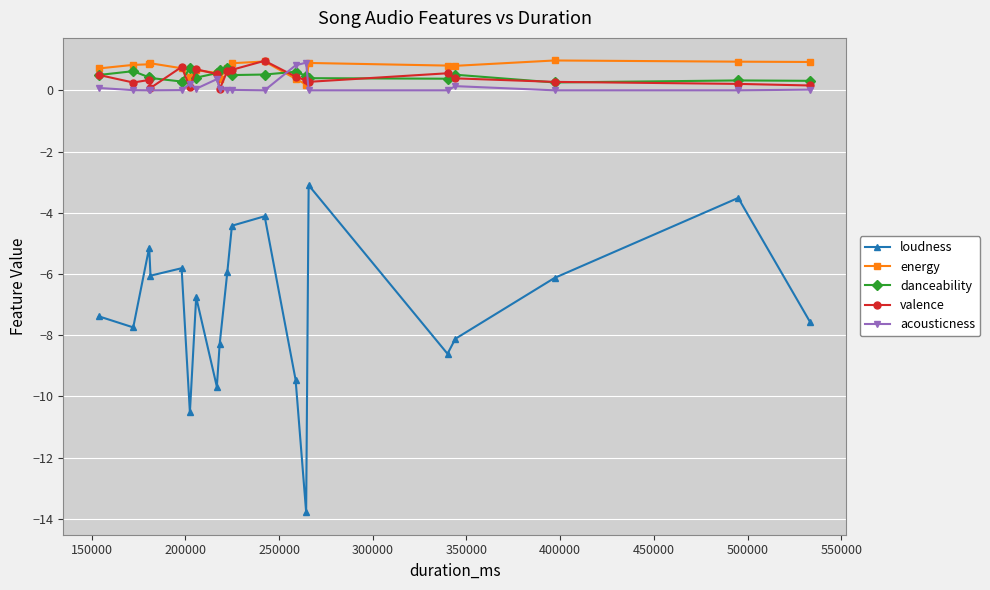

True or false: loudness and energy intersect in this chart.

False